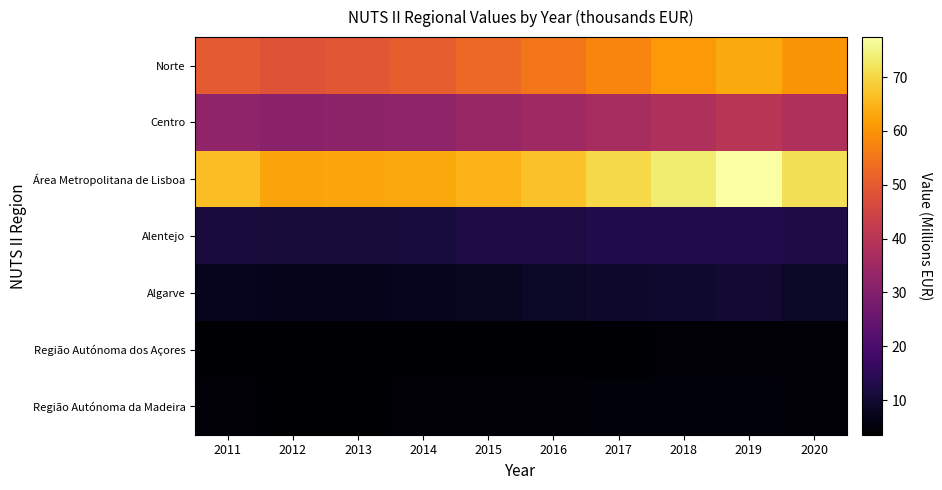

What is the total value across all series at 2018?

205.0